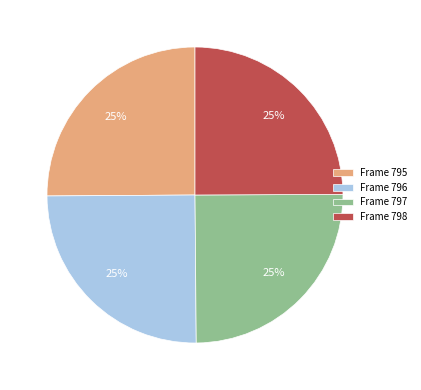

To the nearest percent, what is the average slice percentage?

25%